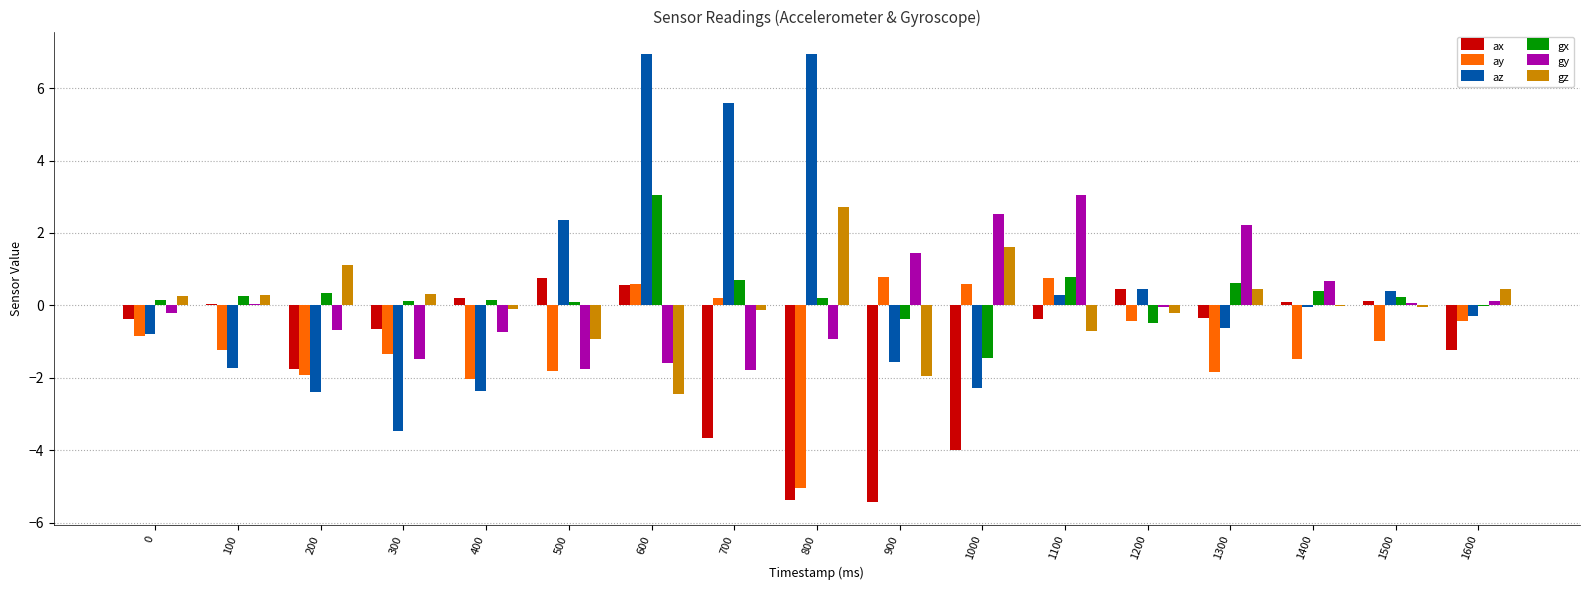

What is the approximate value of gx at 0?

0.1